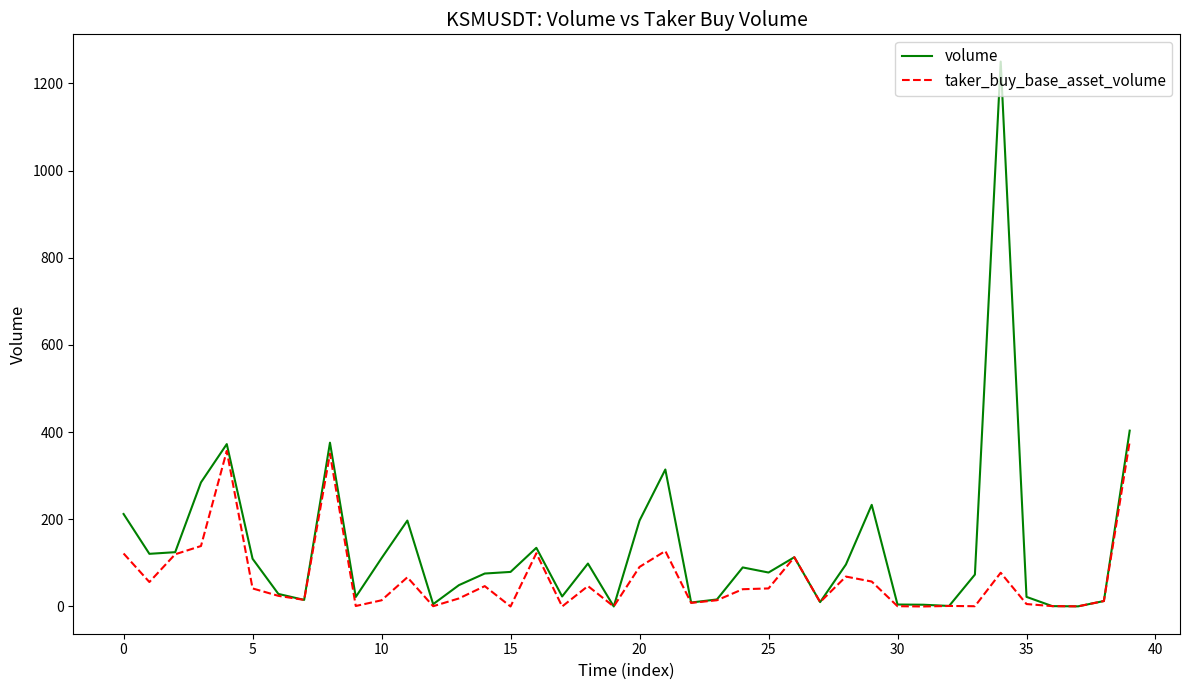

Which series has the widest spread of values?

volume